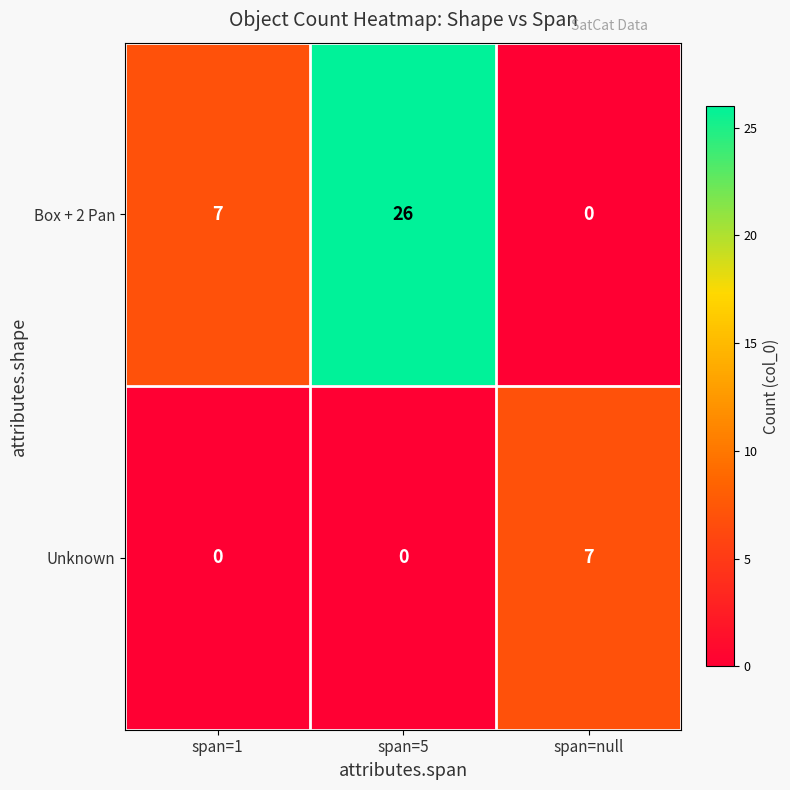

Is it true that Unknown equals 4 at span=null?

False